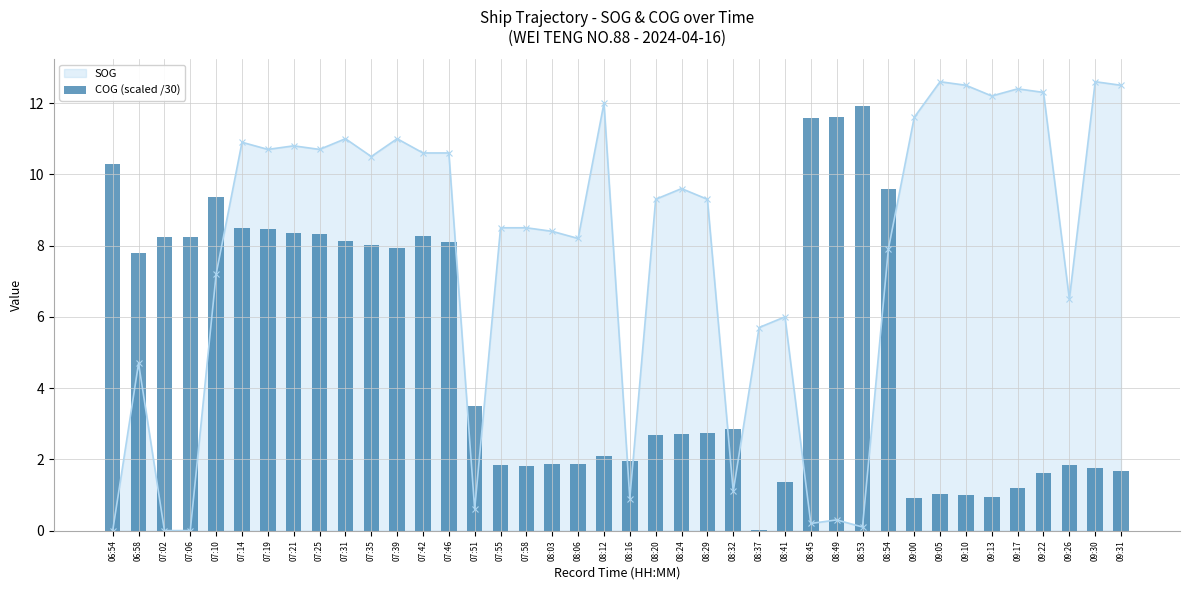

The value of SOG at 08:03 is 8.4. True or false?

True